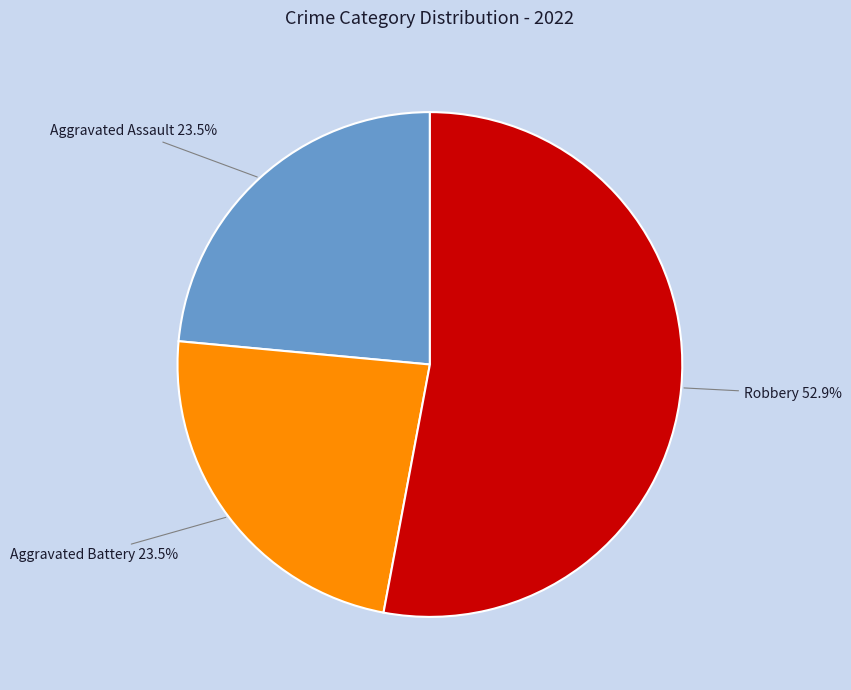

Does any single category account for the majority?

Yes